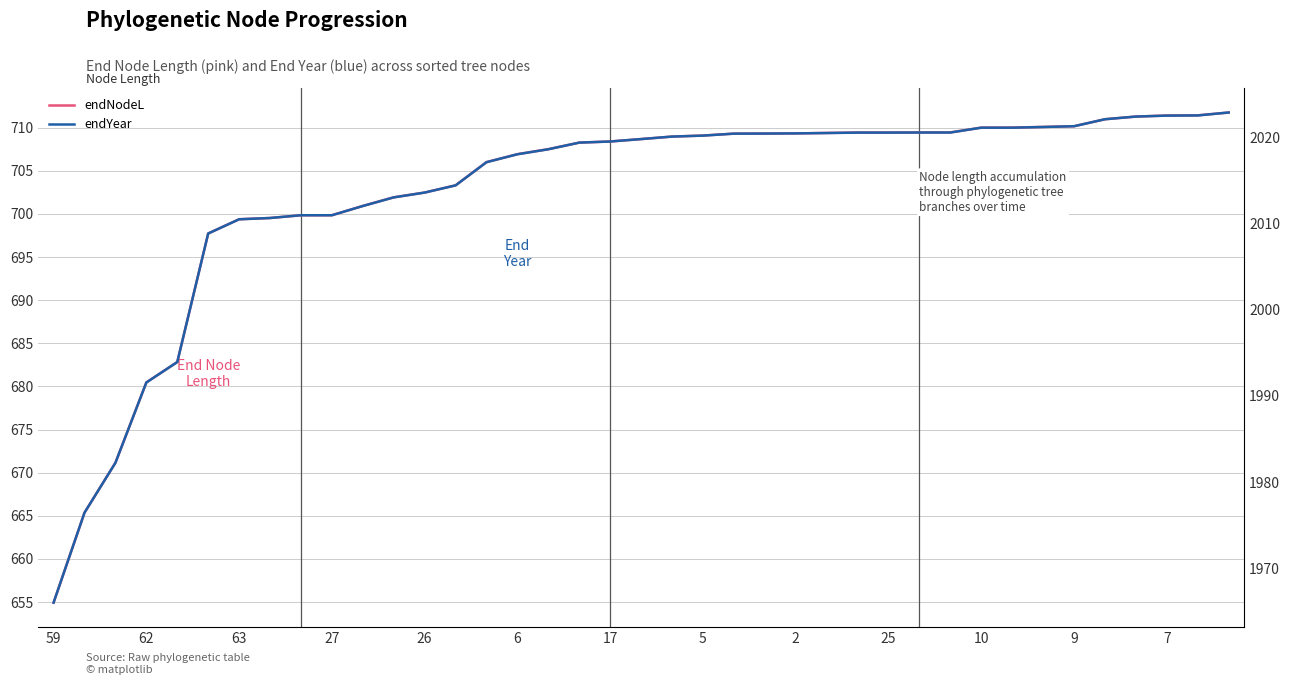

How many distinct data groups are displayed?

2